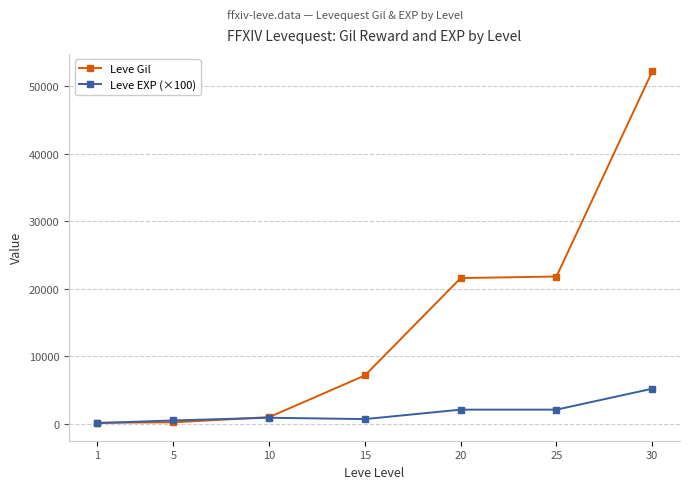

True or false: Leve EXP (×100) has more than 0 points higher than both neighbors.

True